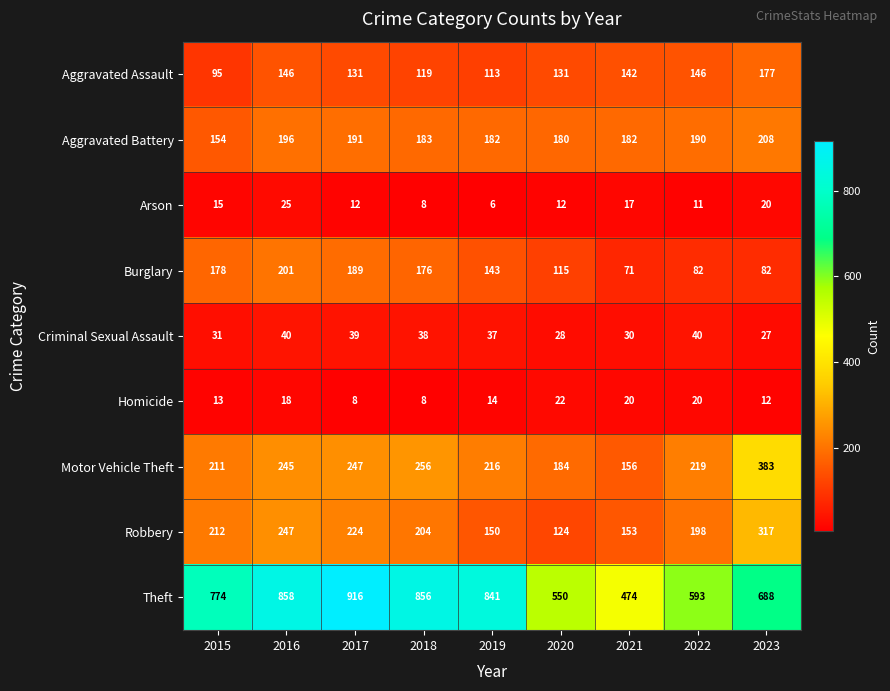

Between 2015 and 2017, which series saw the biggest shift?

Theft